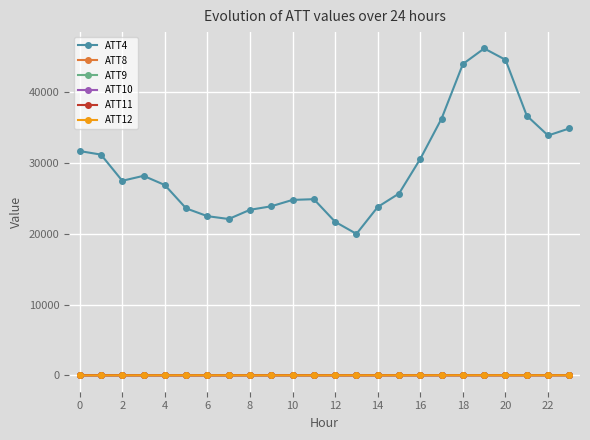

True or false: ATT8 has more than 1 points higher than both neighbors.

True